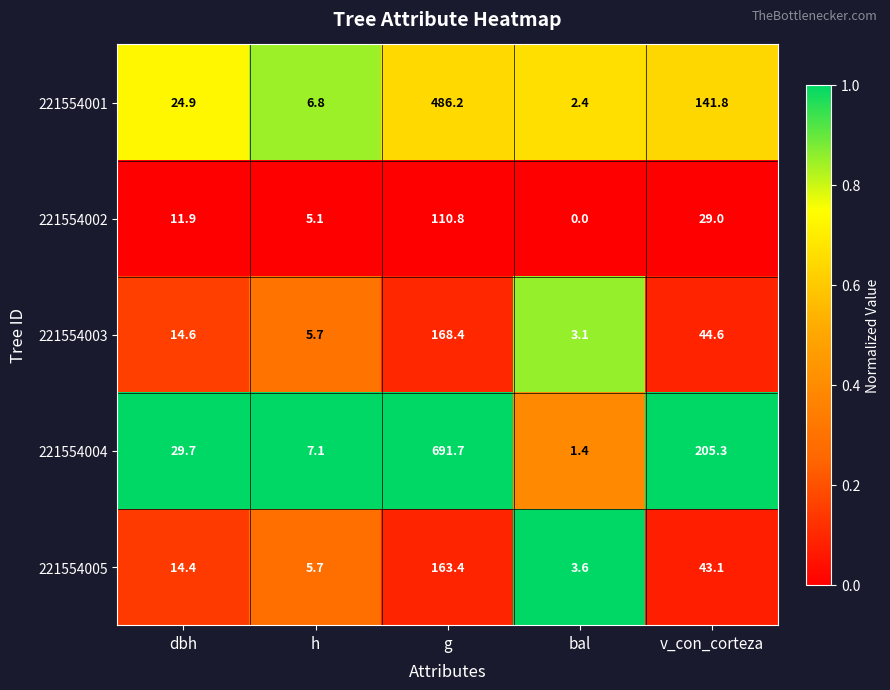

At which category is the sum across all series the highest?

g